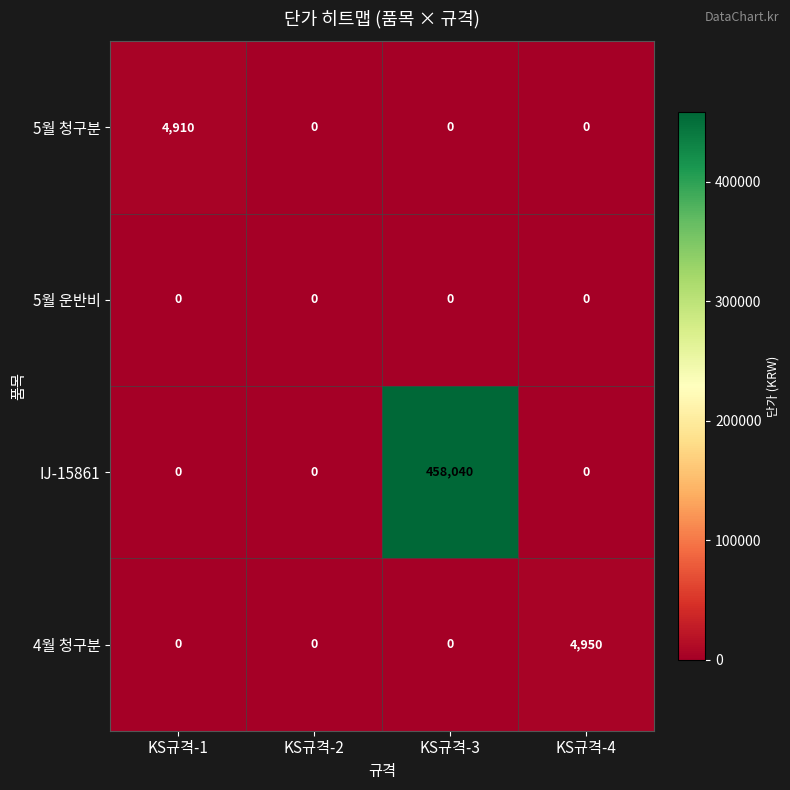

The value of 4월 청구분 at KS규격-3 is 3102. True or false?

False